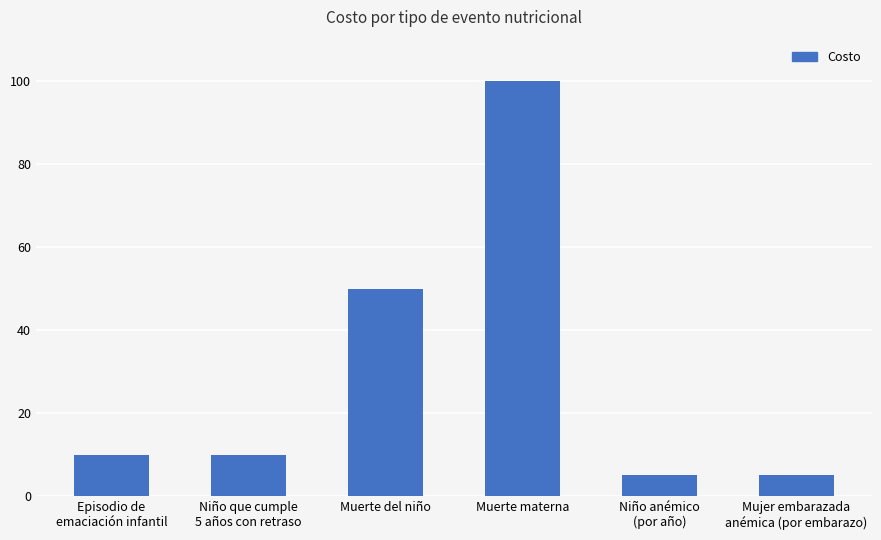

What value does the data have at Muerte del niño?

50